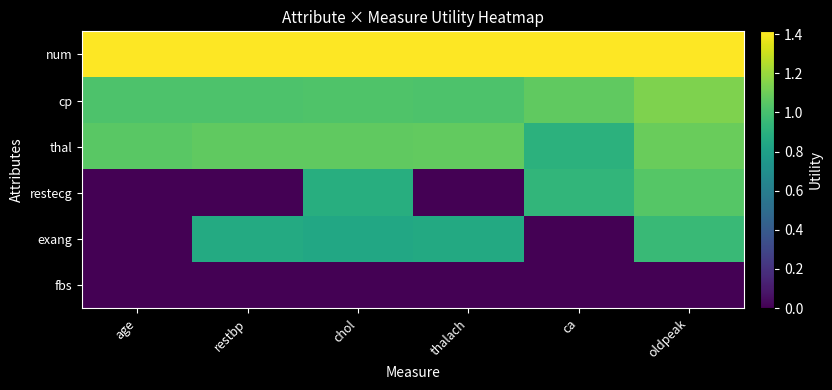

Reading left to right, list all the values displayed in this chart.

num: age=1.4	restbp=1.4	chol=1.4	thalach=1.4	ca=1.4	oldpeak=1.4
cp: age=1.0	restbp=1.0	chol=1.0	thalach=1.0	ca=1.1	oldpeak=1.1
thal: age=1.1	restbp=1.1	chol=1.1	thalach=1.1	ca=0.9	oldpeak=1.1
restecg: age=0.0	restbp=0.0	chol=0.9	thalach=0.0	ca=0.9	oldpeak=1.0
exang: age=0.0	restbp=0.9	chol=0.8	thalach=0.9	ca=0.0	oldpeak=1.0
fbs: age=0.0	restbp=0.0	chol=0.0	thalach=0.0	ca=0.0	oldpeak=0.0